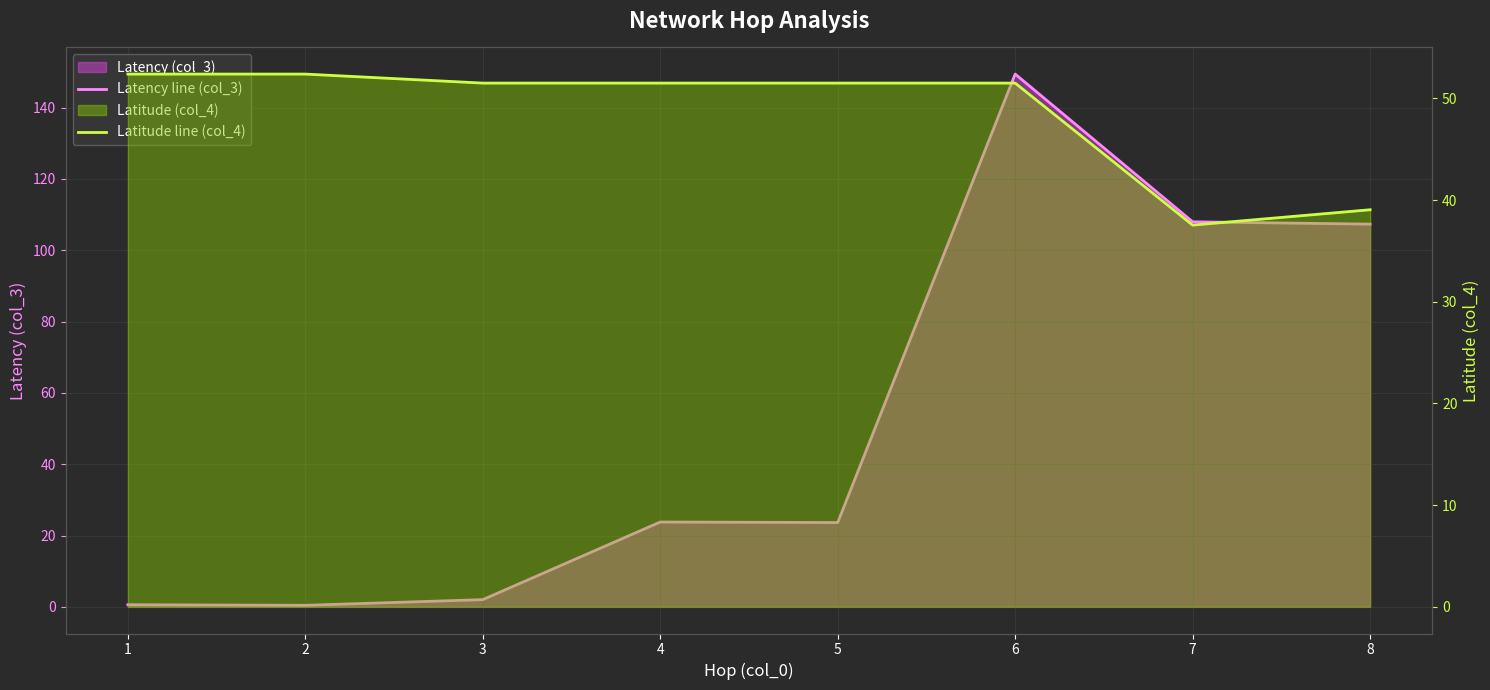

Between 3 and 5, which series saw the biggest shift?

Latency line (col_3)